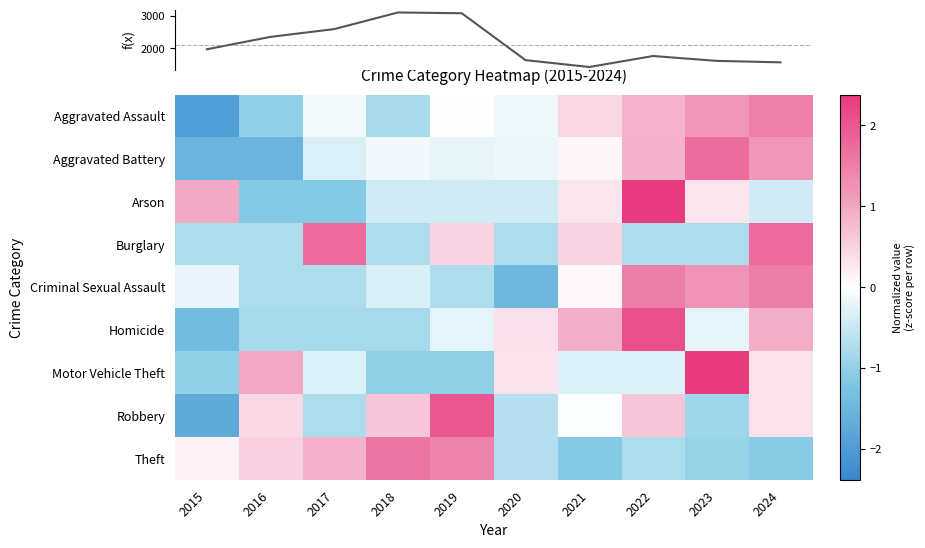

What is the minimum value shown in the chart?

-1.9